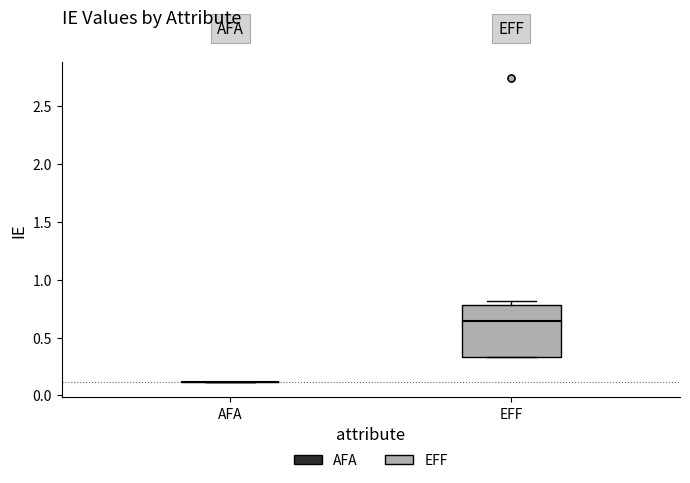

Reading left to right, transcribe this box plot: for each box, give where its median line is, the range the box spans, and where its two whiskers end, as read against the y-axis. The values are not printed on the chart, so give them approximately, as read against the axis.

AFA: box collapsed to a line at 0.10, whiskers 0.10 to 0.10
EFF: median 0.65, box 0.35 to 0.80, whiskers 0.35 to 0.80 (just above the box's upper edge)